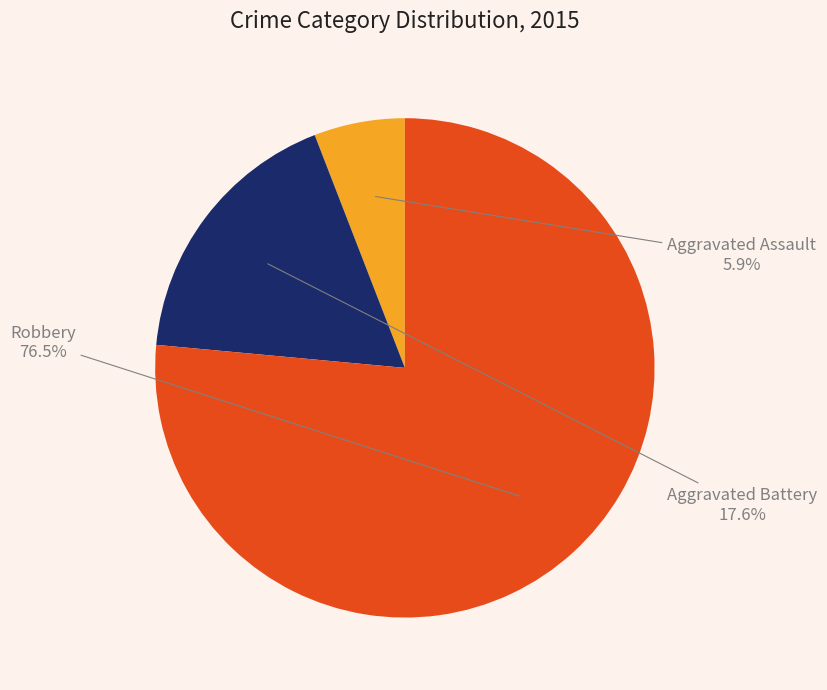

Which category accounts for the majority?

Robbery